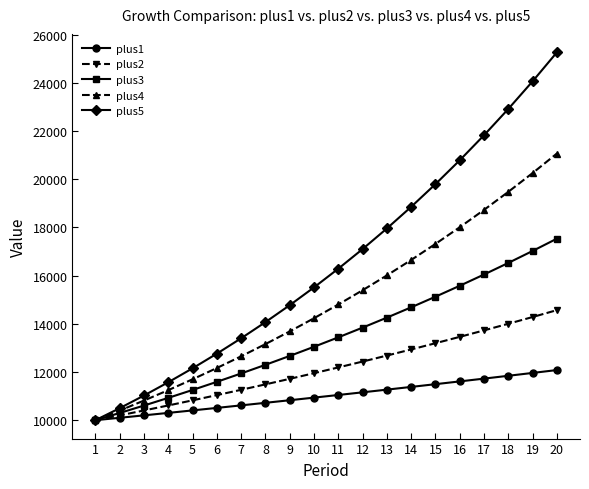

Rank the series by their maximum value, from highest to lowest.

plus5, plus4, plus3, plus2, plus1